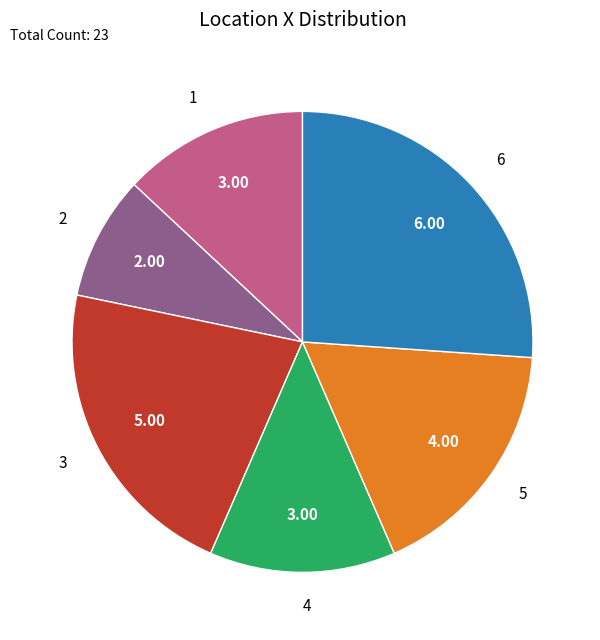

How many slices are in this pie chart?

6